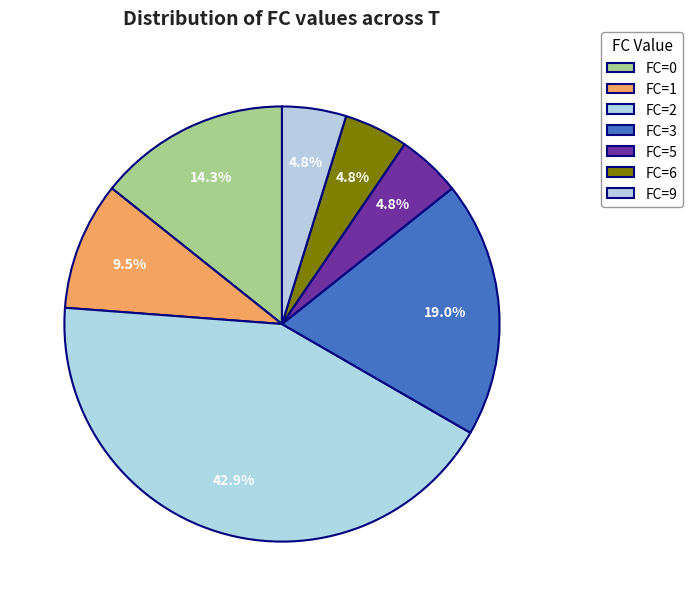

How many segments does this pie chart have?

7